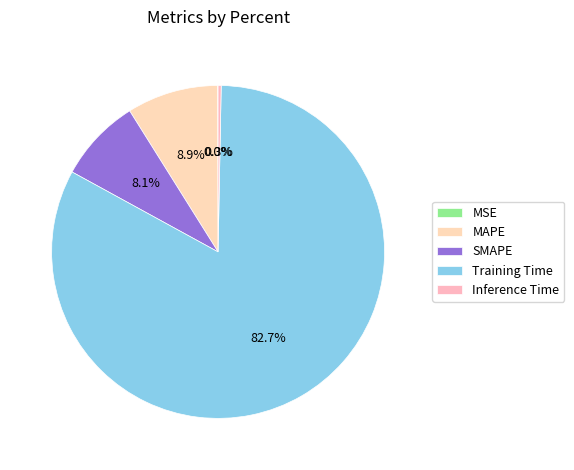

Which category has the biggest portion of the pie?

Training Time